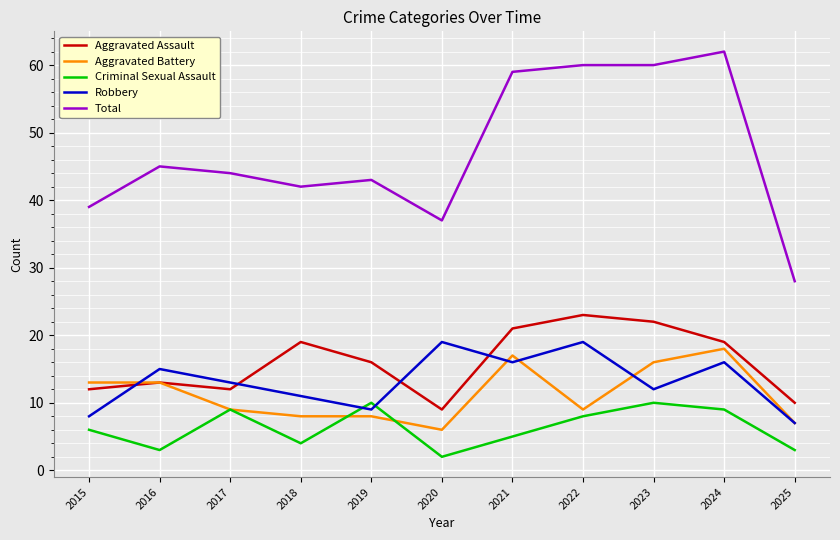

What is the maximum value for Robbery?

19